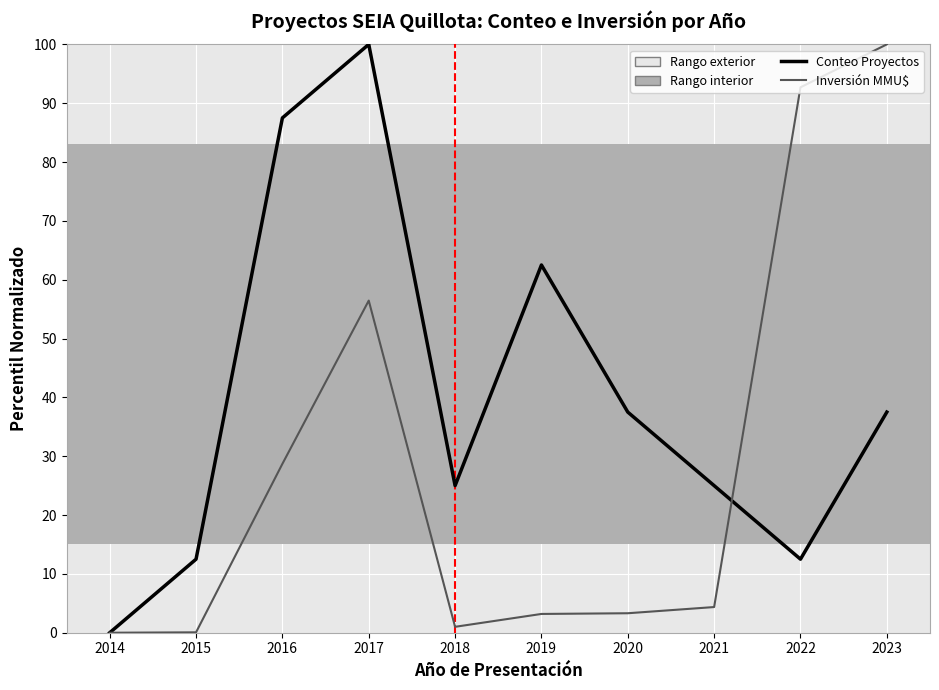

At which category is the sum across all series the highest?

2017